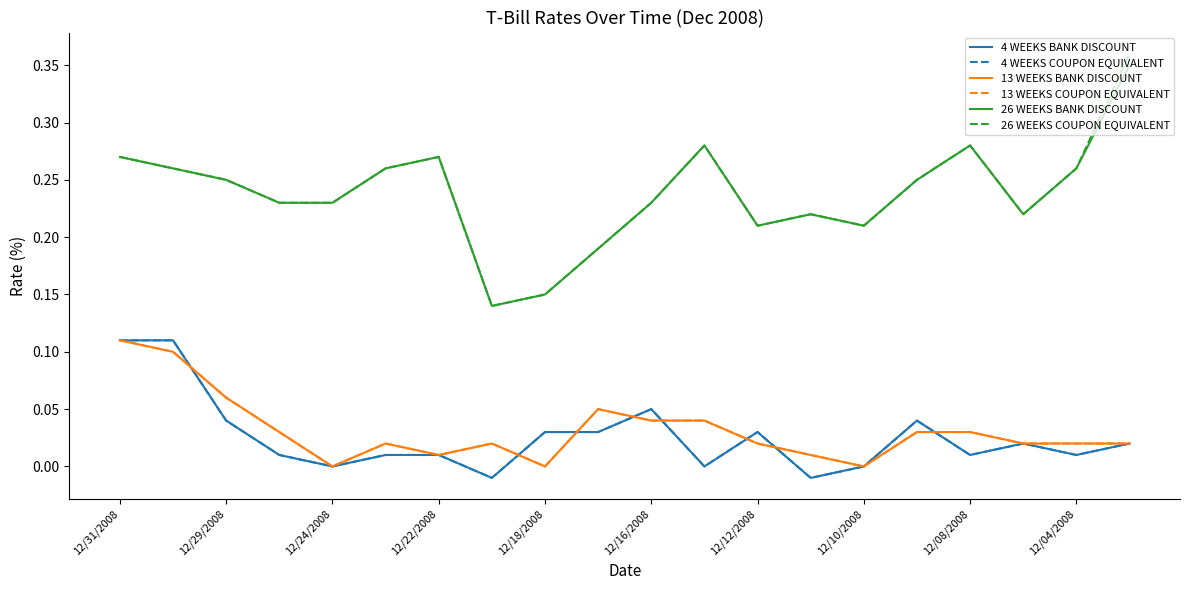

Does the chart have visible grid lines?

No